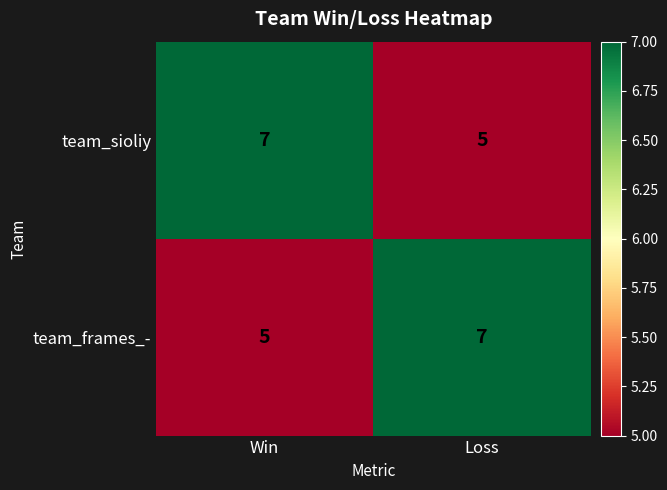

What is the smallest value displayed?

5